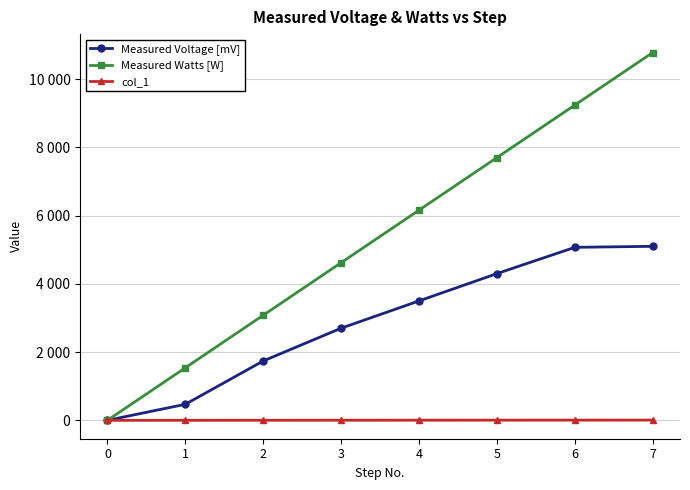

At which label does Measured Voltage [mV] first exceed 3500?

5